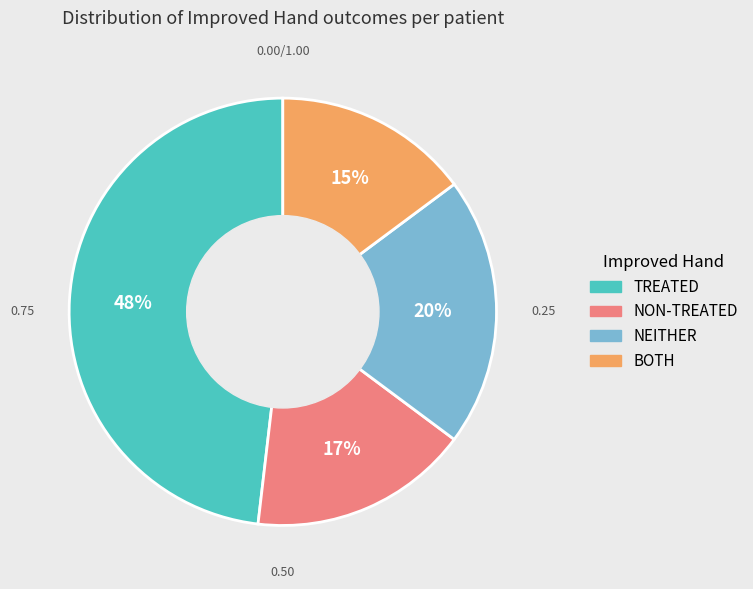

How many slices are in this pie chart?

4